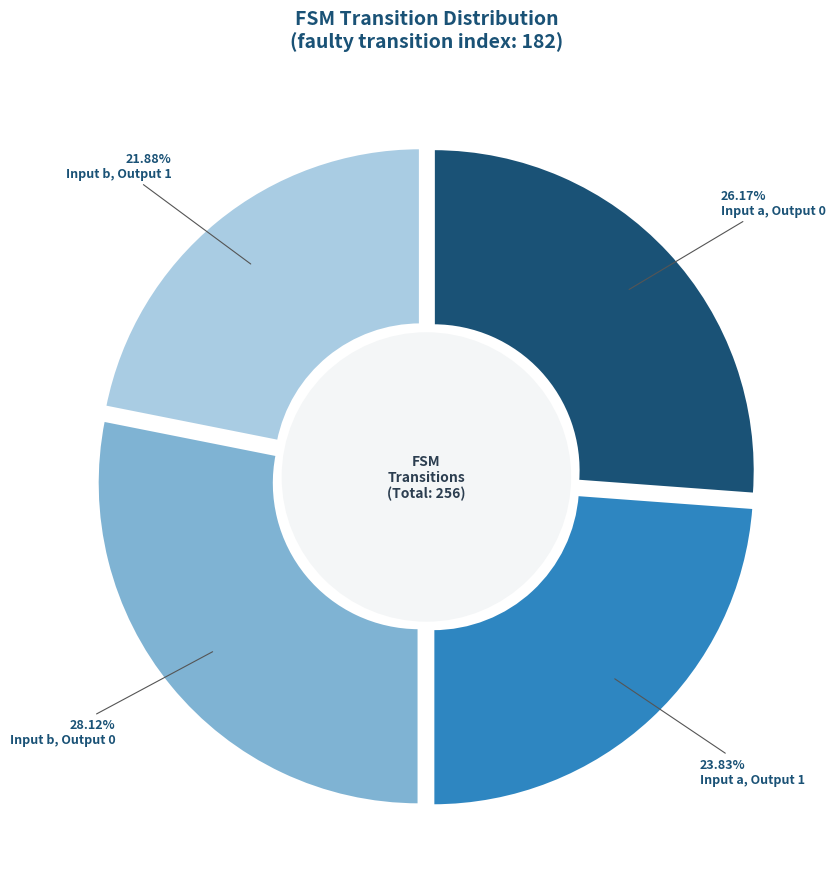

Does output_symbol=0, input=b represent more than half of the total?

No